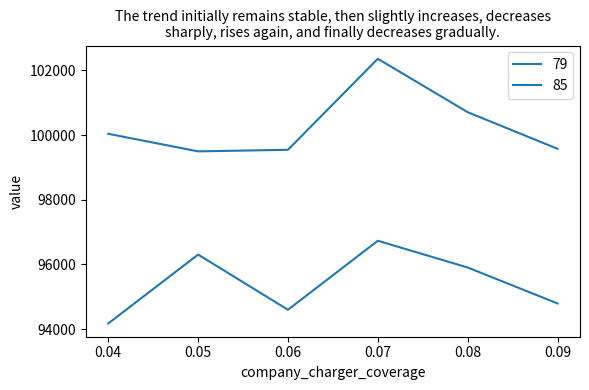

True or false: 79 and 85 intersect in this chart.

False